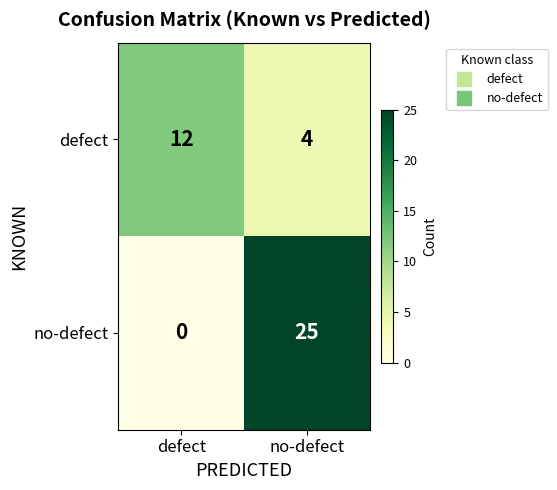

Which series has the widest spread of values?

no-defect